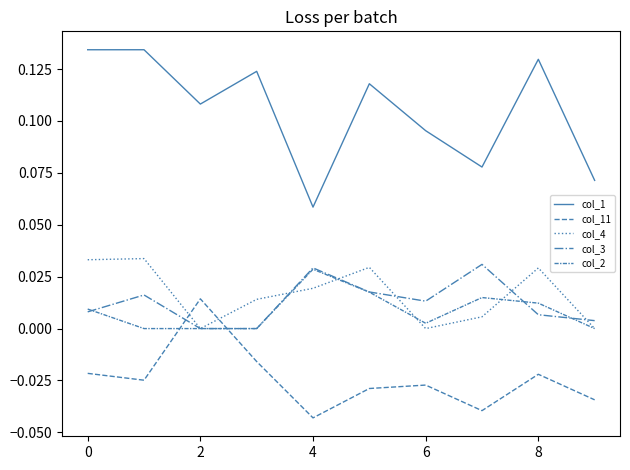

Does the chart display data point markers on the line(s)?

No